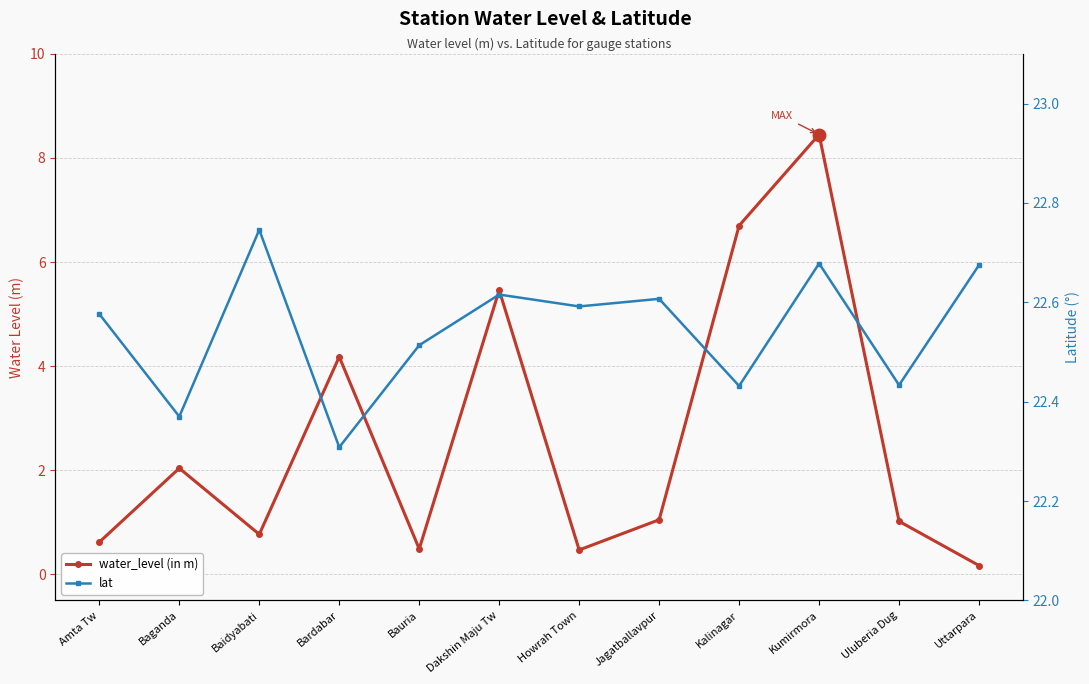

How many lines are shown in the chart?

2